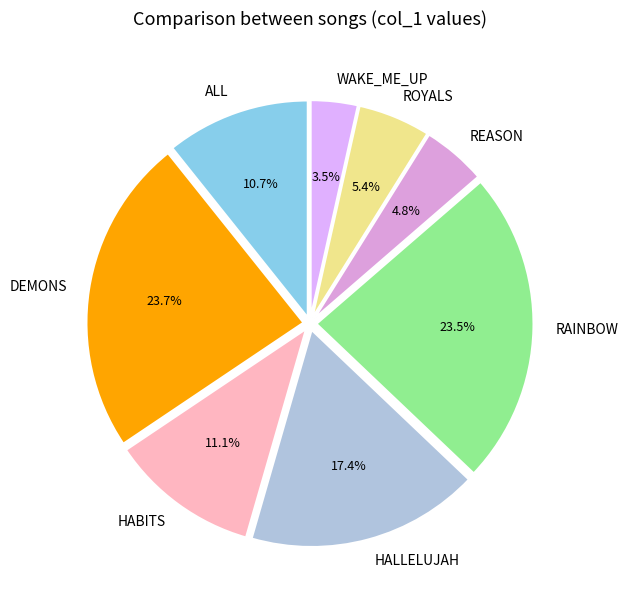

To the nearest percent, what is the difference between the largest and smallest slice percentages?

20%